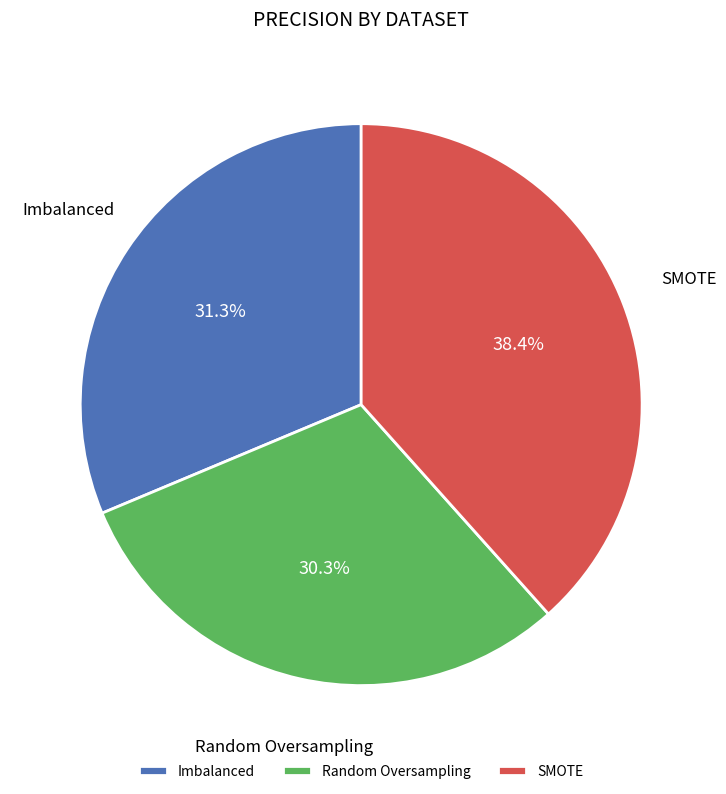

To the nearest percent, what portion does Imbalanced represent?

31%